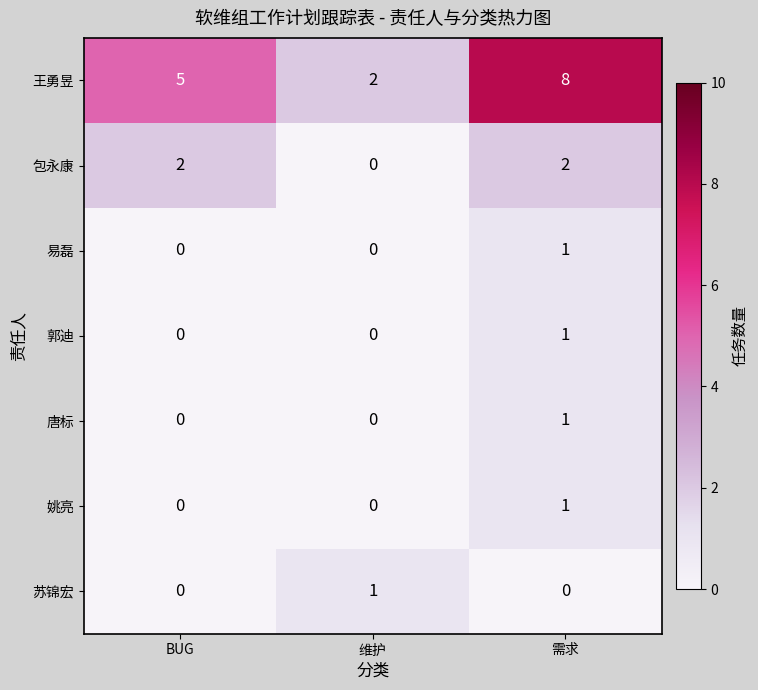

Which series has the largest range (max minus min)?

王勇昱